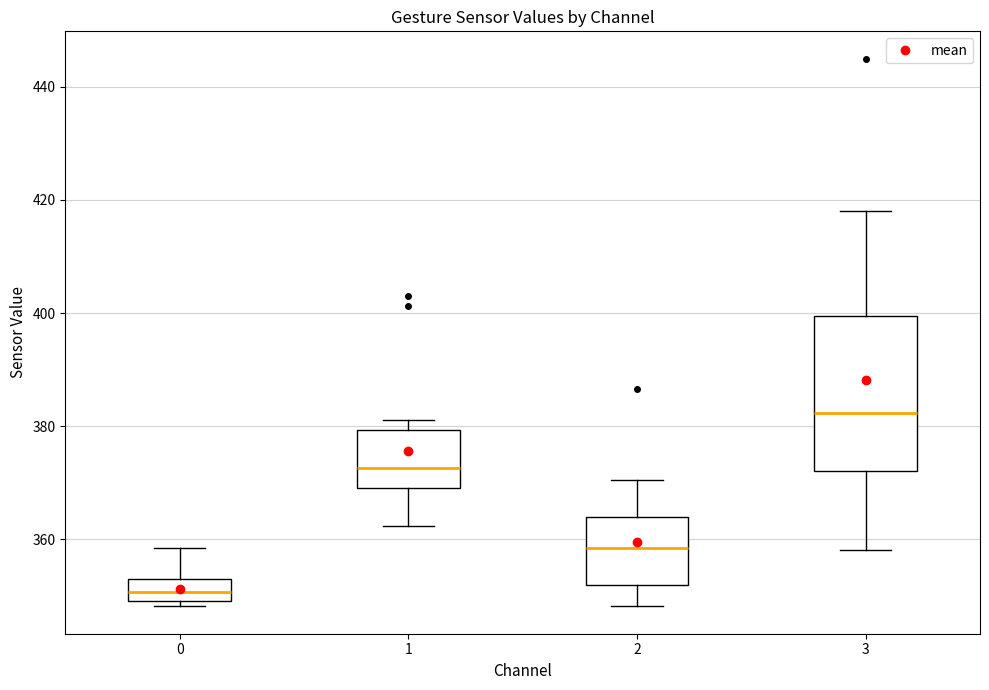

Reading left to right, read every box against the y-axis: the position of its median line, the range the box covers, and the ends of its whiskers. The values are not printed on the chart, so give them approximately, as read against the axis.

0: median 350 (inside the box), box 350 to 352, whiskers 348 to 358
1: median 372, box 370 to 380, whiskers 362 to 382
2: median 358, box 352 to 364, whiskers 348 to 370
3: median 382, box 372 to 400, whiskers 358 to 418